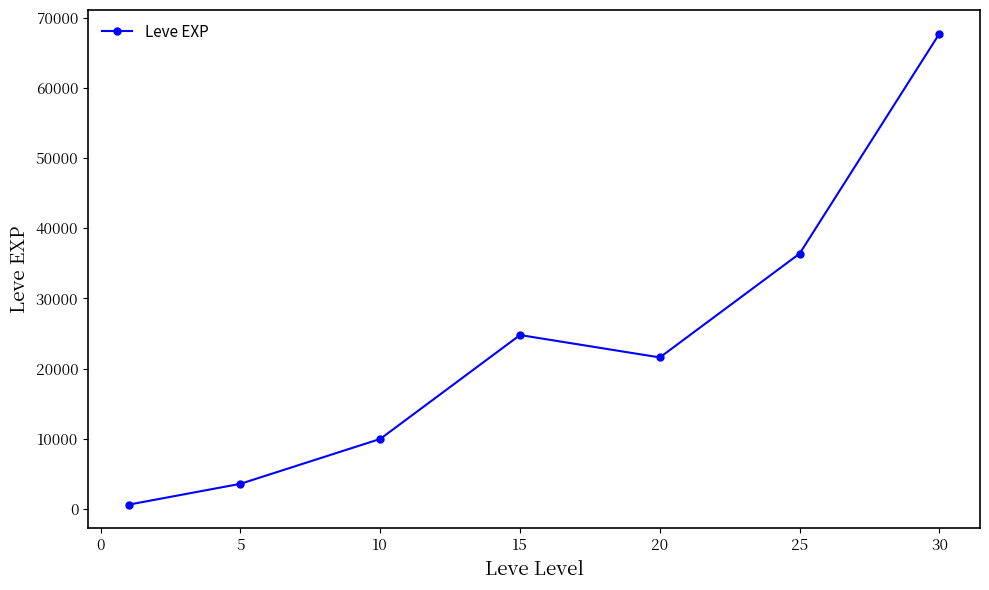

What is the greatest value displayed?

67730